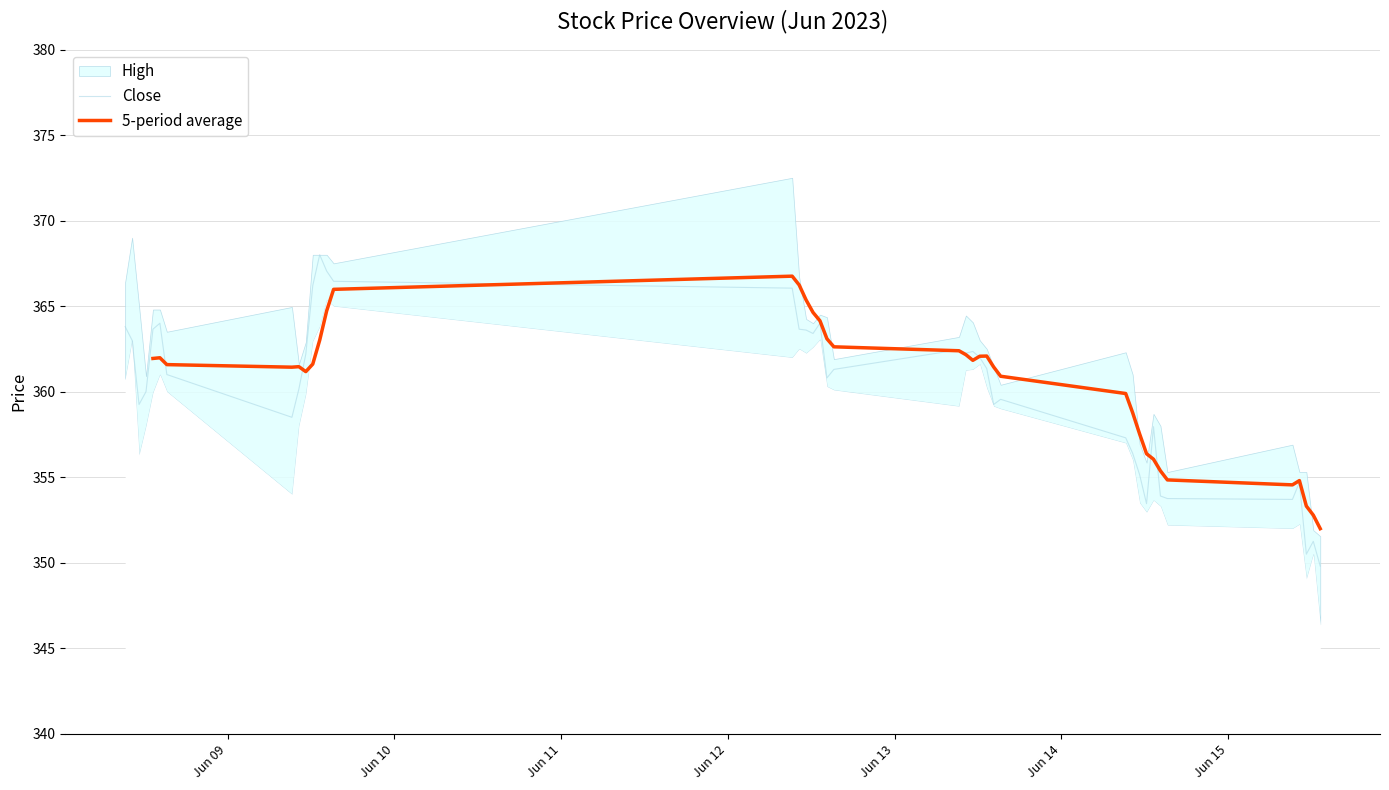

True or false: 5-period average has more than 1 points higher than both neighbors.

True